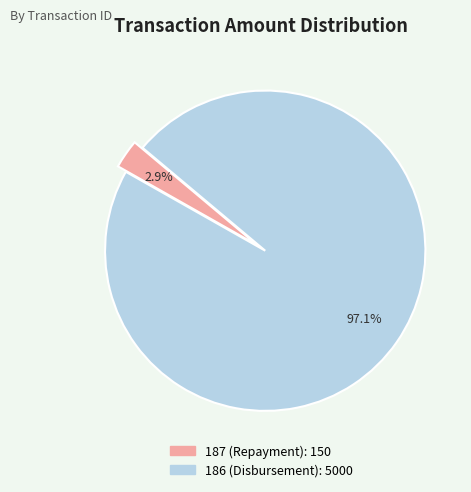

To the nearest percent, what is the combined percentage of 187 (Repayment) and 186 (Disbursement)?

100%